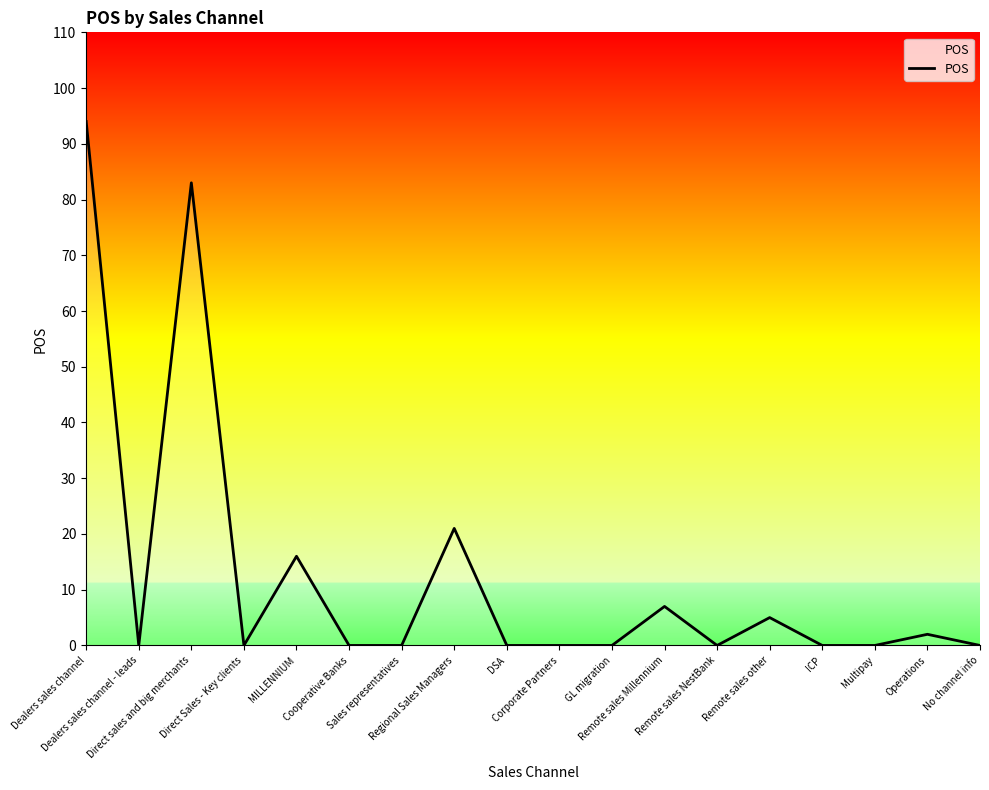

What is the difference between the maximum and minimum values?

94